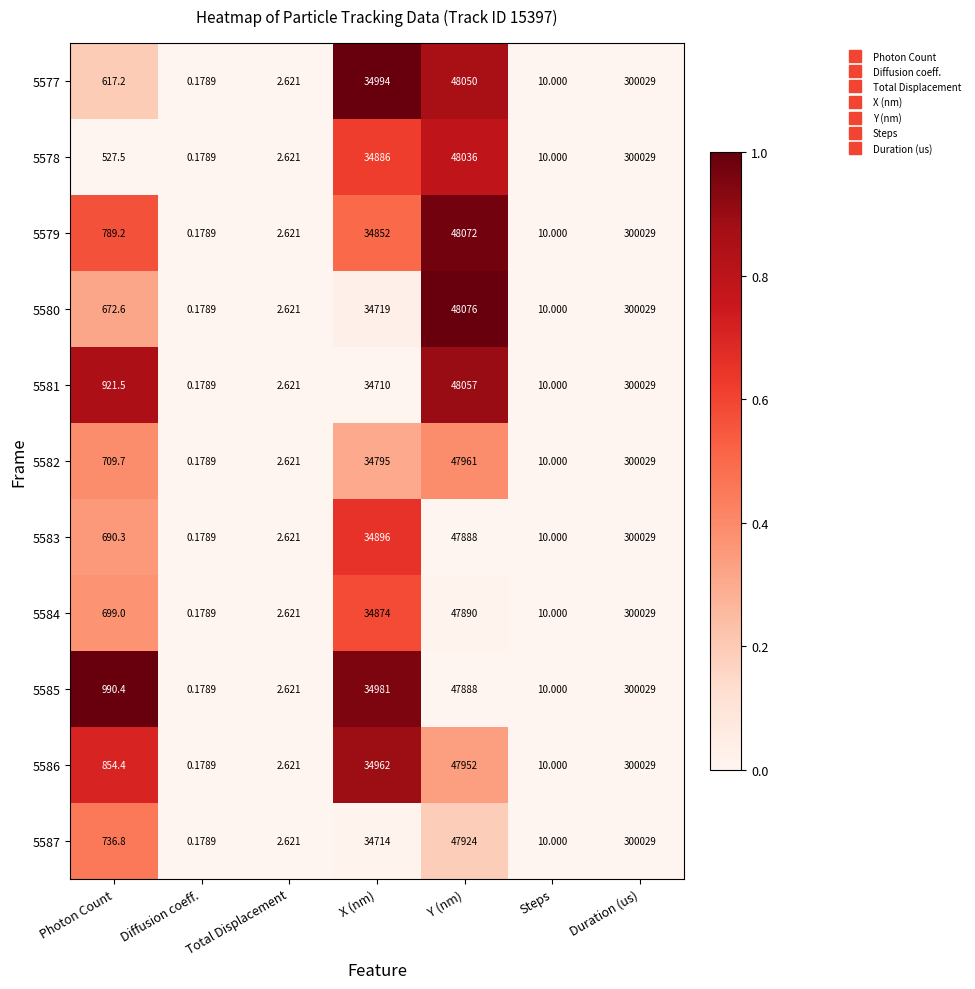

Is the value of 5585 at X (nm) greater than the value of 5579 at Diffusion coeff.?

Yes